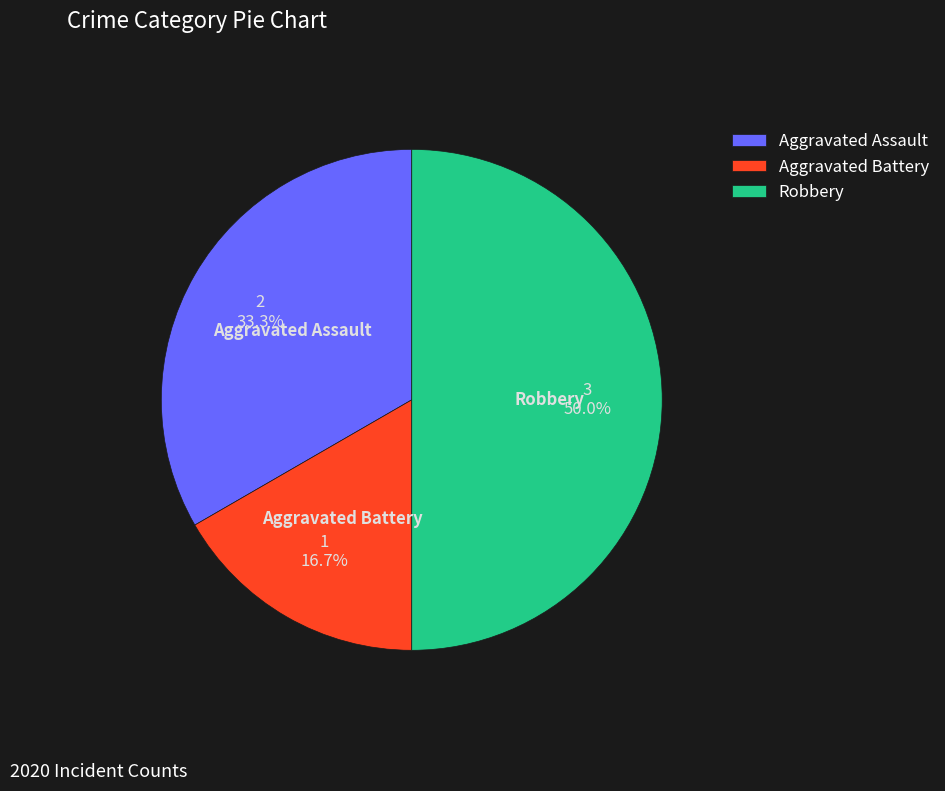

Is it true that Robbery is 50% of the pie?

True